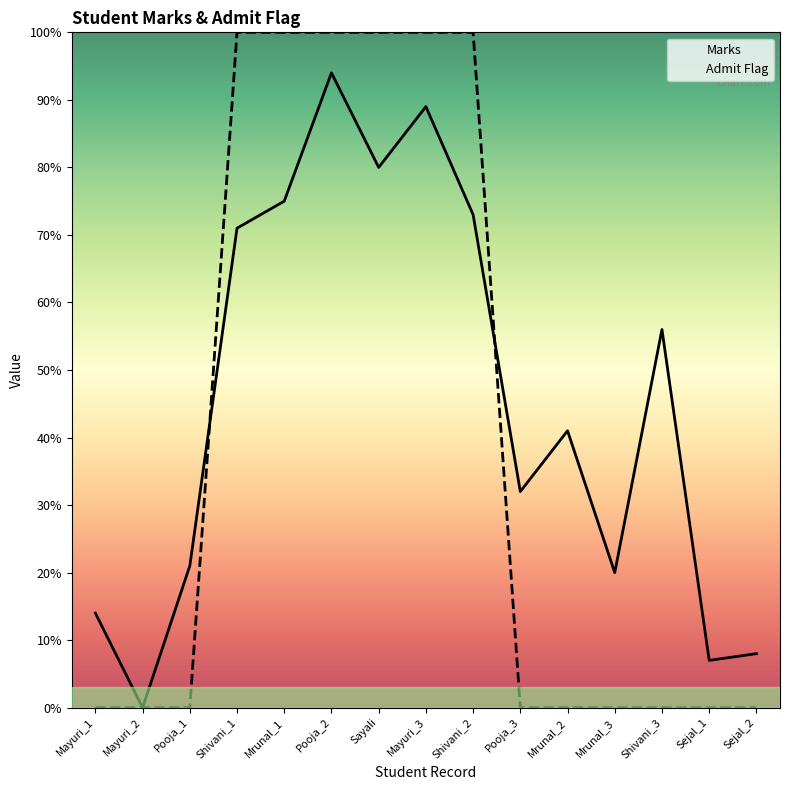

After their last crossing, which series has the higher values: Marks or Admit Flag?

Marks